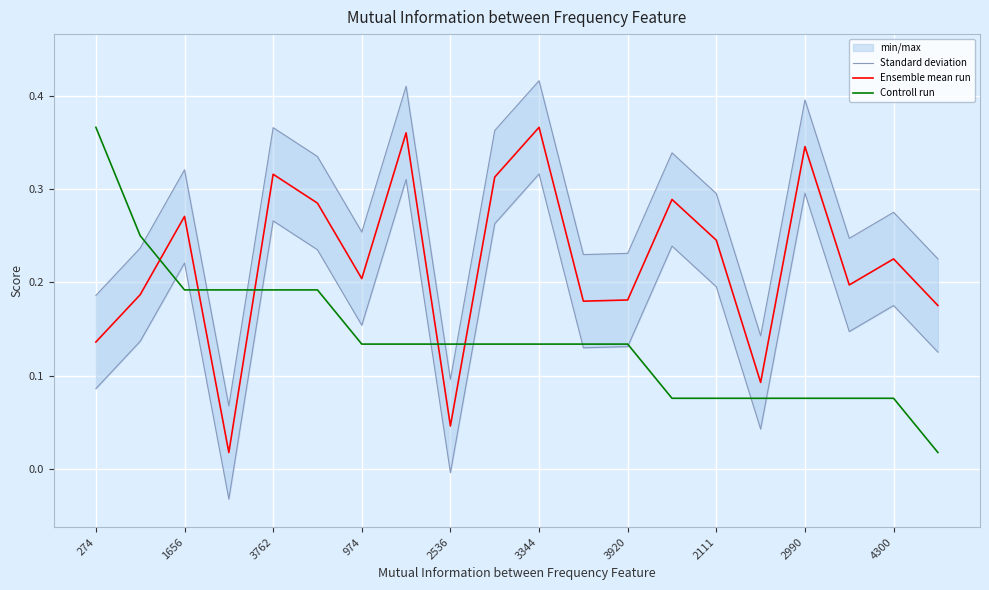

What is the sum of all Ensemble mean run values?

4.4